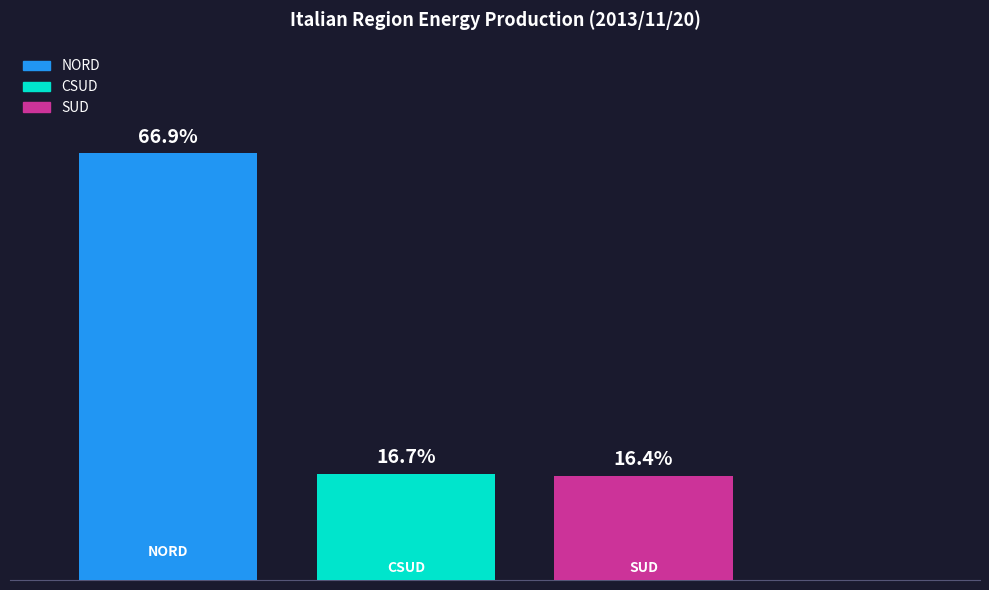

What are all the series names shown in the legend?

NORD, CSUD, SUD